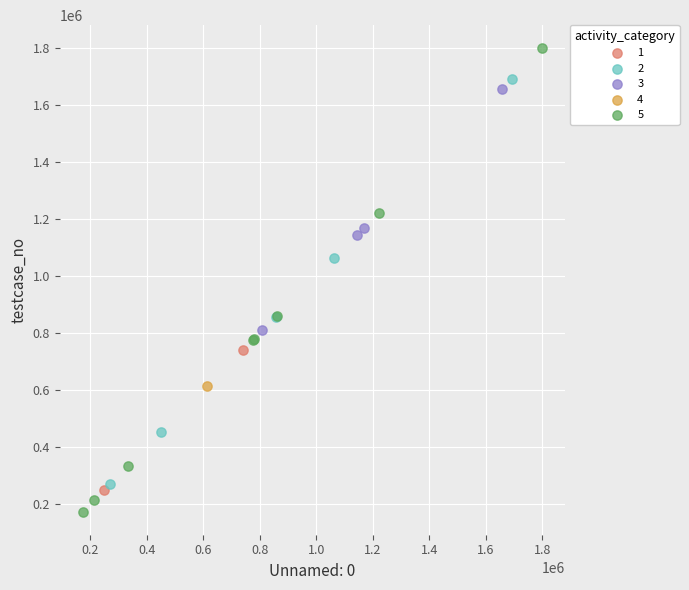

Which series contains the lowest Y value?

5